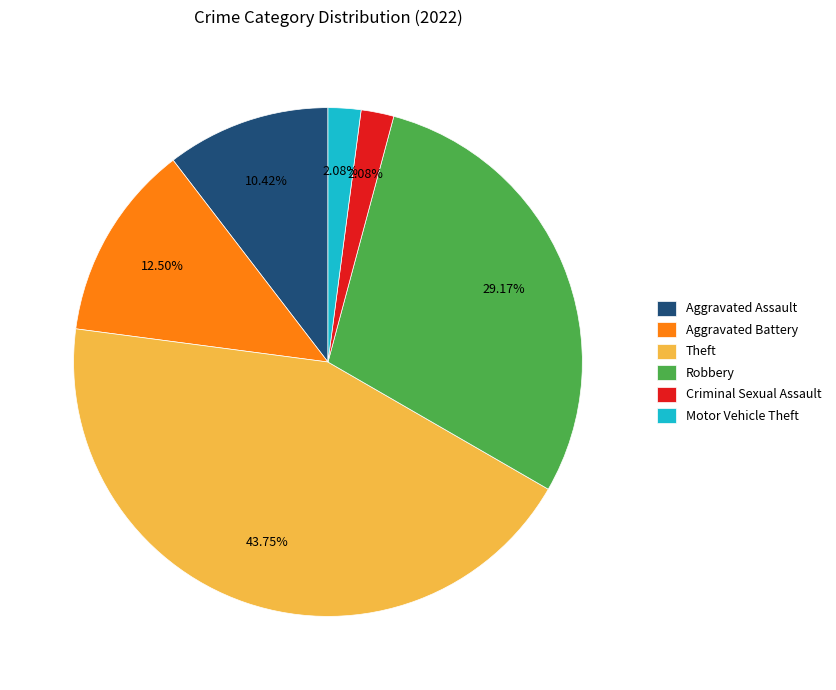

Which slice is the largest?

Theft